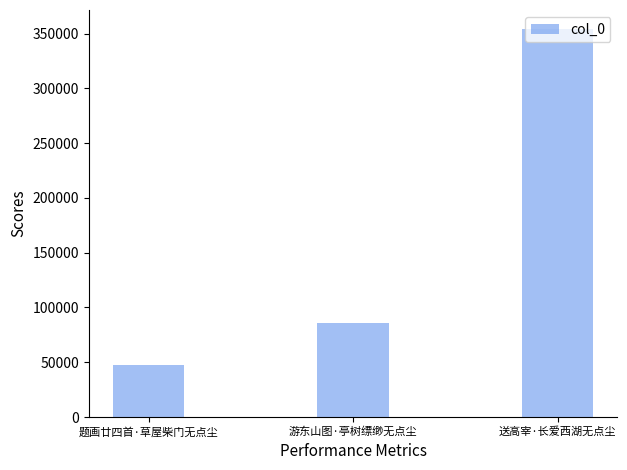

What is the sum of the values at 游东山图·亭树缥缈无点尘 and 送高宰·长爱西湖无点尘?

440261